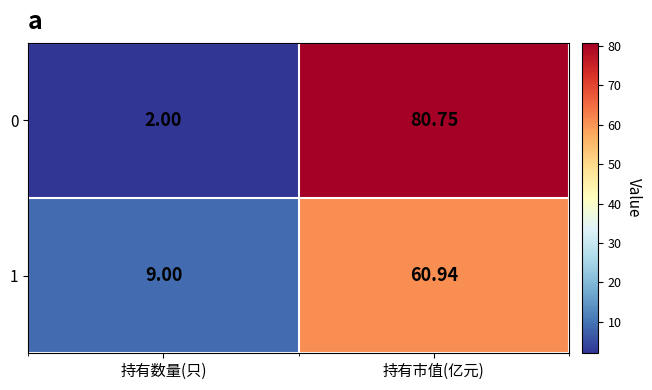

How many data points in 0 are less than 80?

1